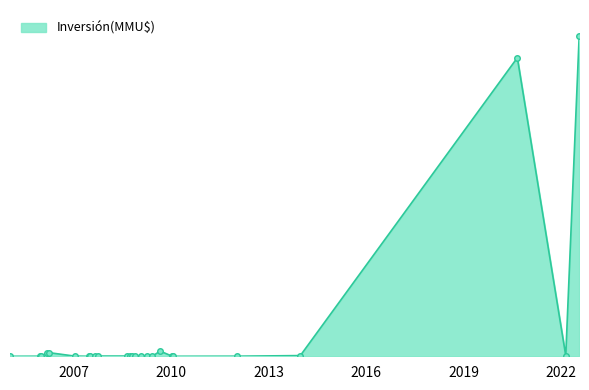

What is the label of the 13th point from the left?

20/08/2008